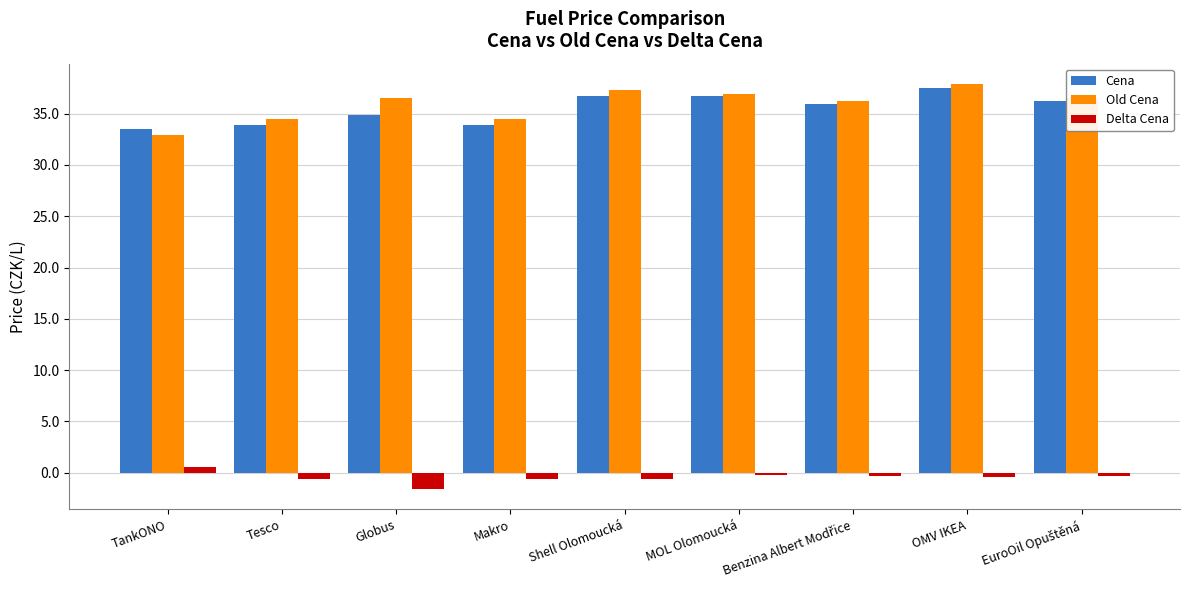

True or false: Cena has a value of 33.9 at Tesco.

True